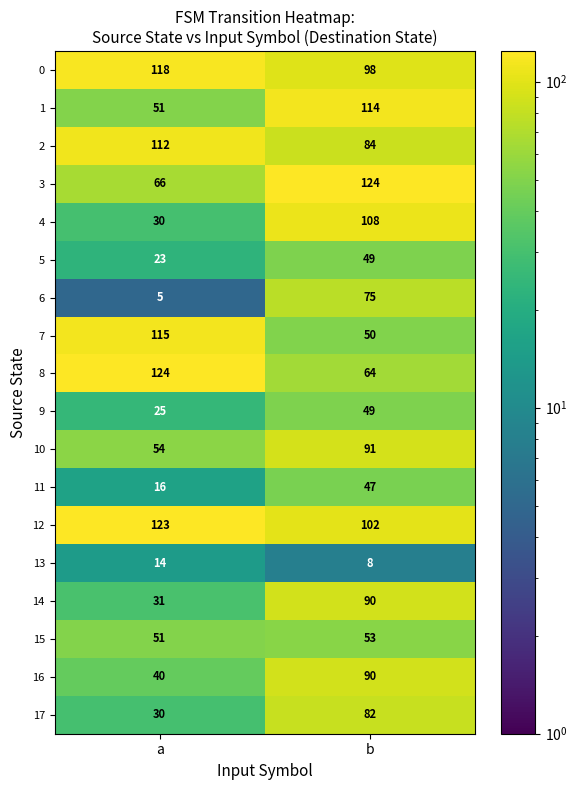

What is the approximate value of 2 at b, to the nearest 5?

85